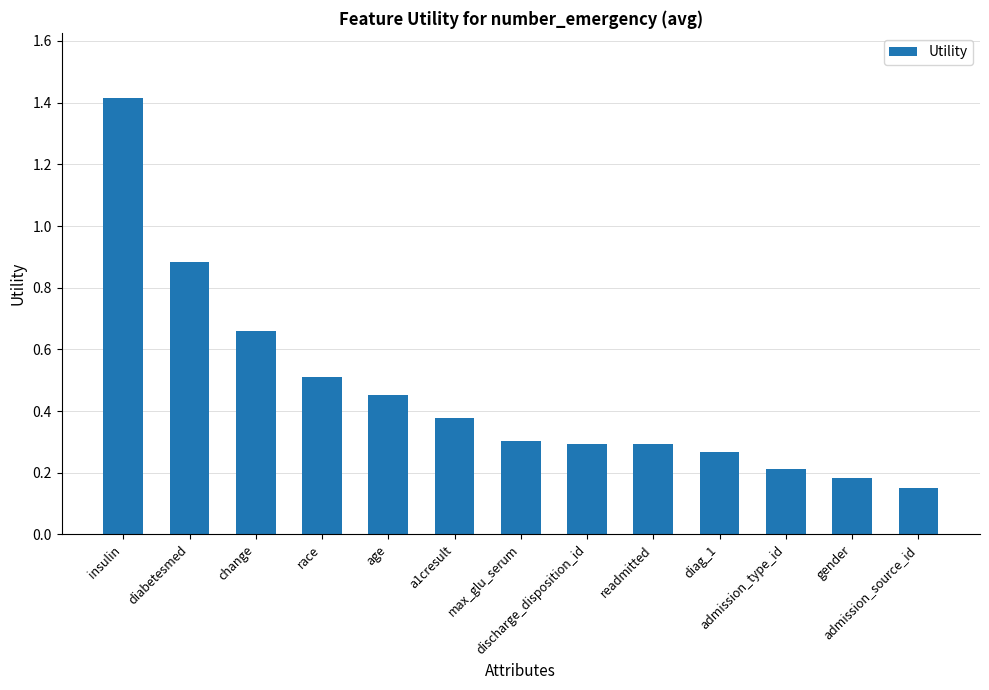

How many bars are there in total?

13